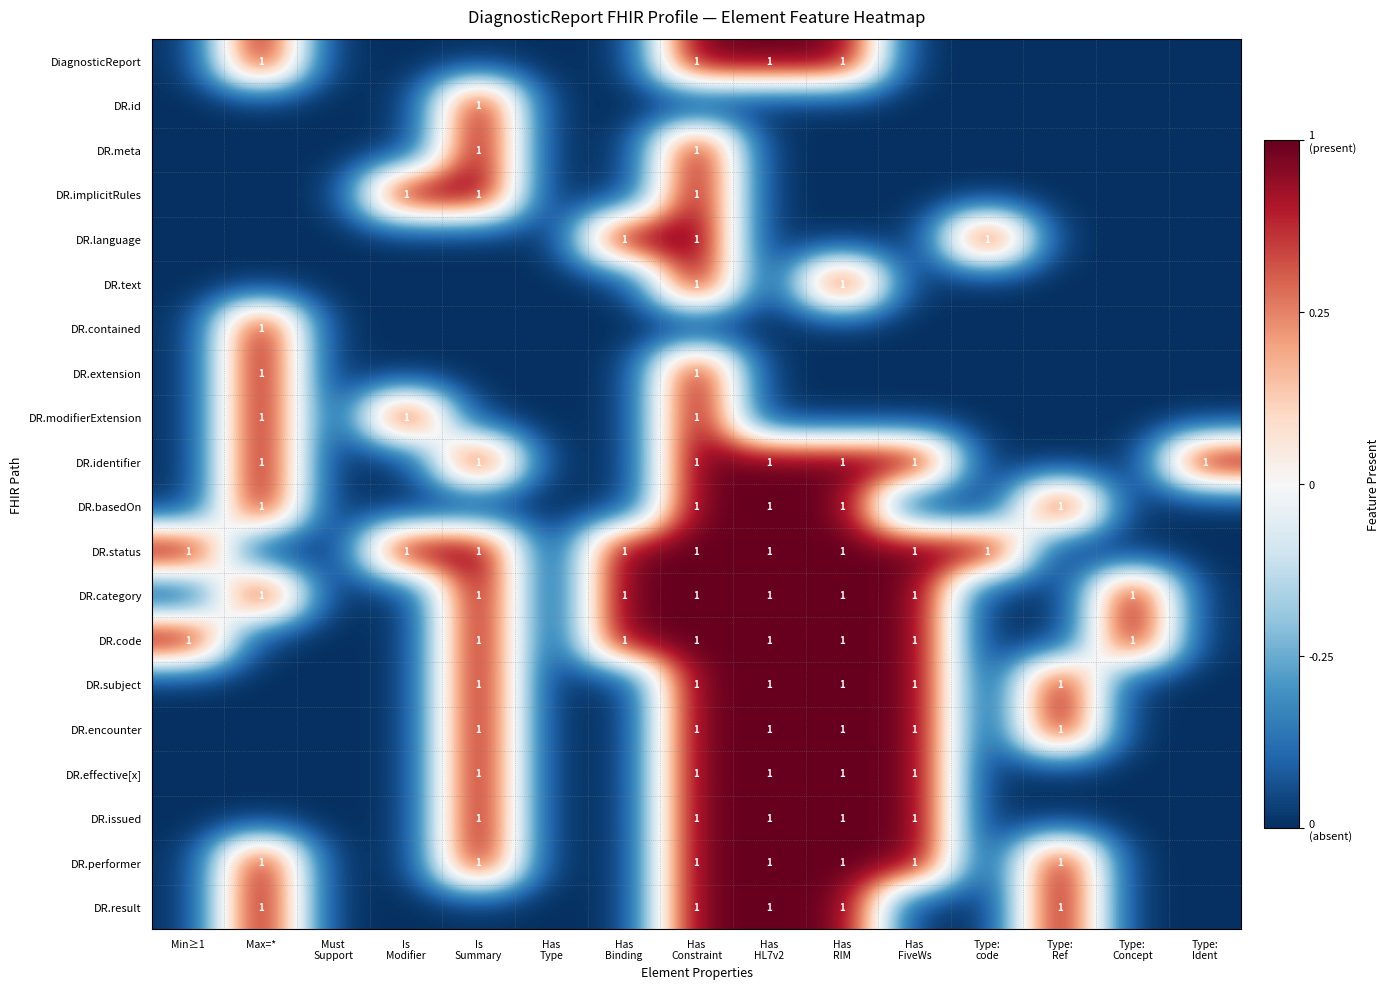

Count the number of data series in this chart.

20